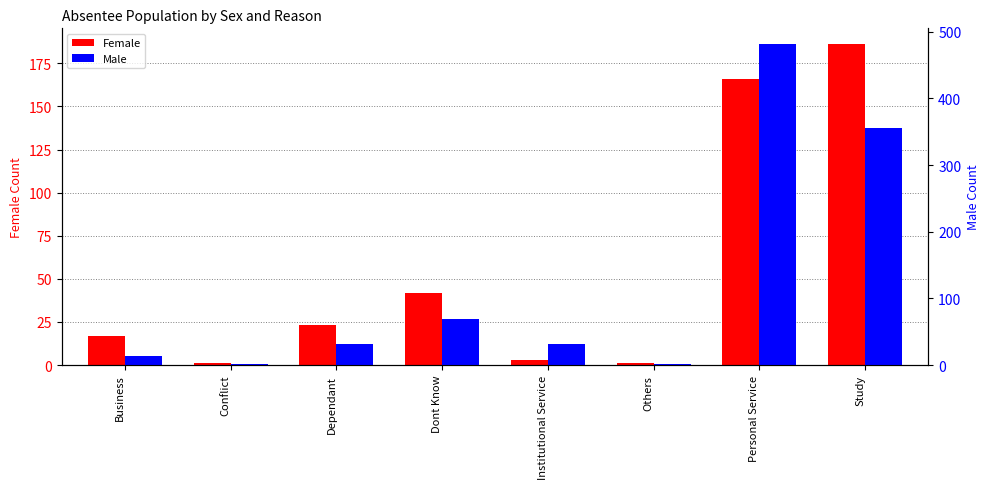

What is the approximate value of Male at Personal Service, to the nearest 5?

480